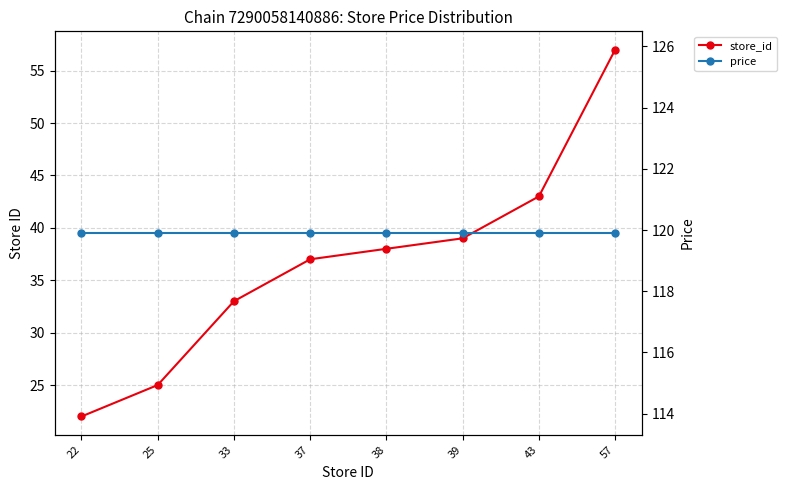

At how many categories does at least one series exceed 45?

8